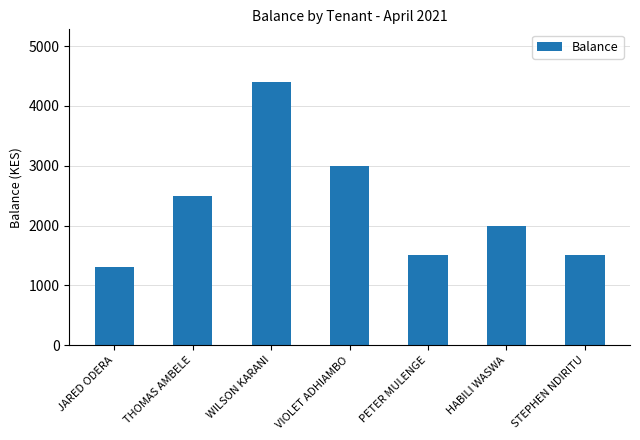

The chart shows a value of 3000 at VIOLET ADHIAMBO. True or false?

True